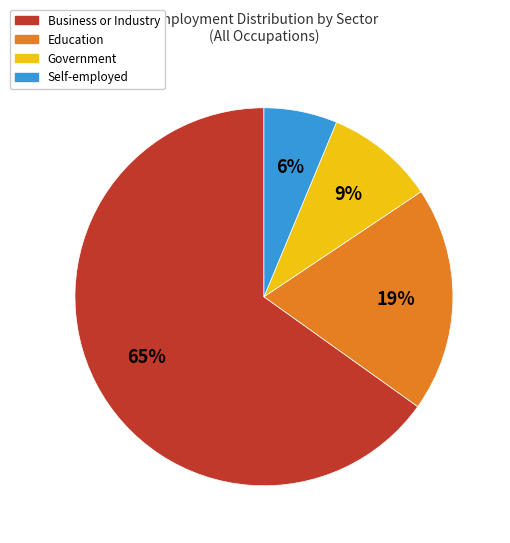

Does any single category account for the majority?

Yes